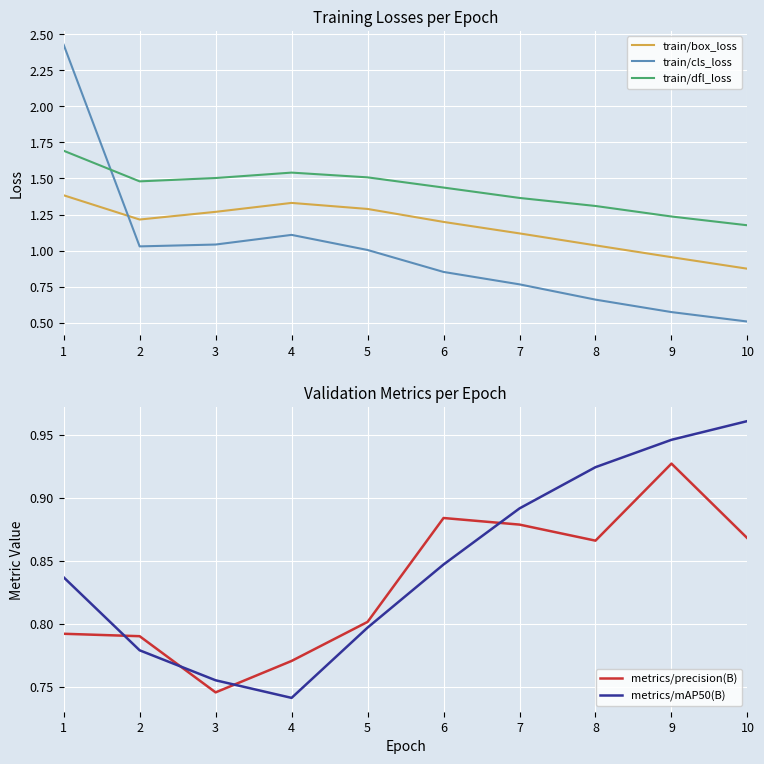

List the series in order of their peak value, highest first.

train/cls_loss, train/dfl_loss, train/box_loss, metrics/mAP50(B), metrics/precision(B)